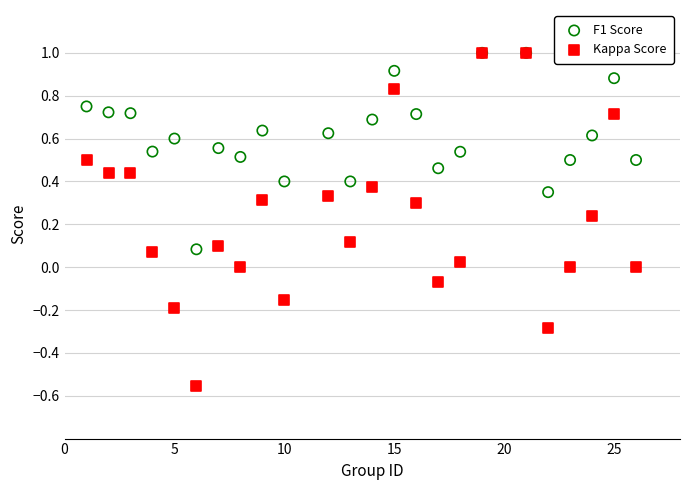

Which series has the widest spread of Y values?

Kappa Score